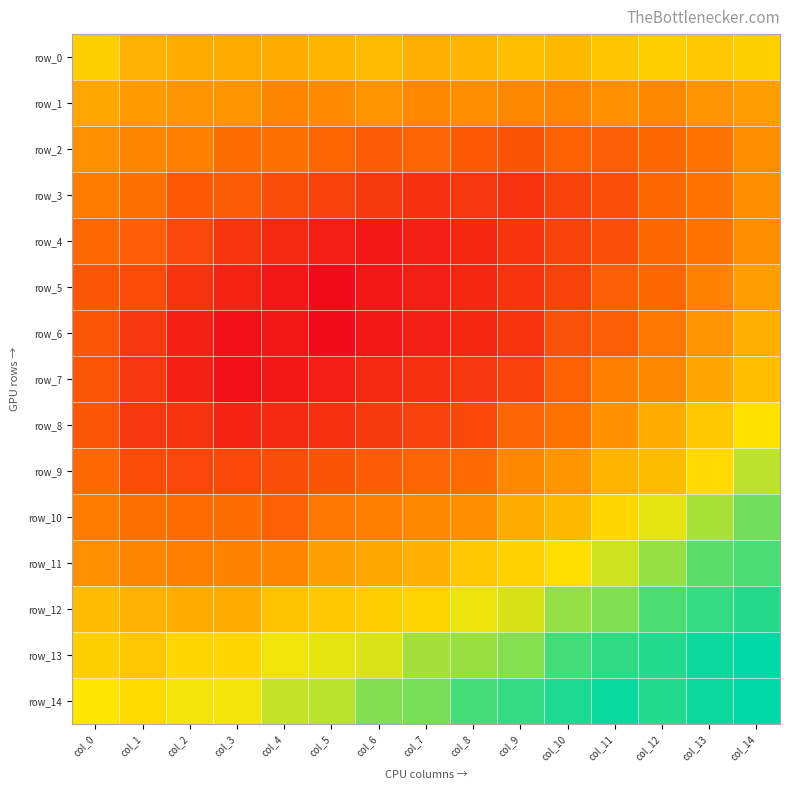

What is the minimum value shown in the chart?

-1.8